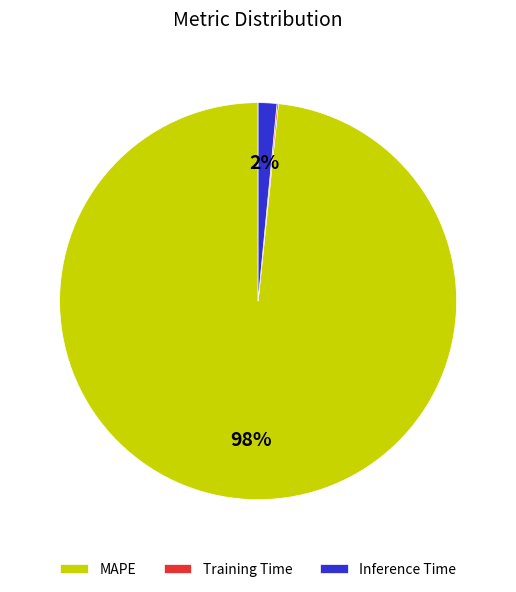

What is the largest slice in the pie chart?

MAPE